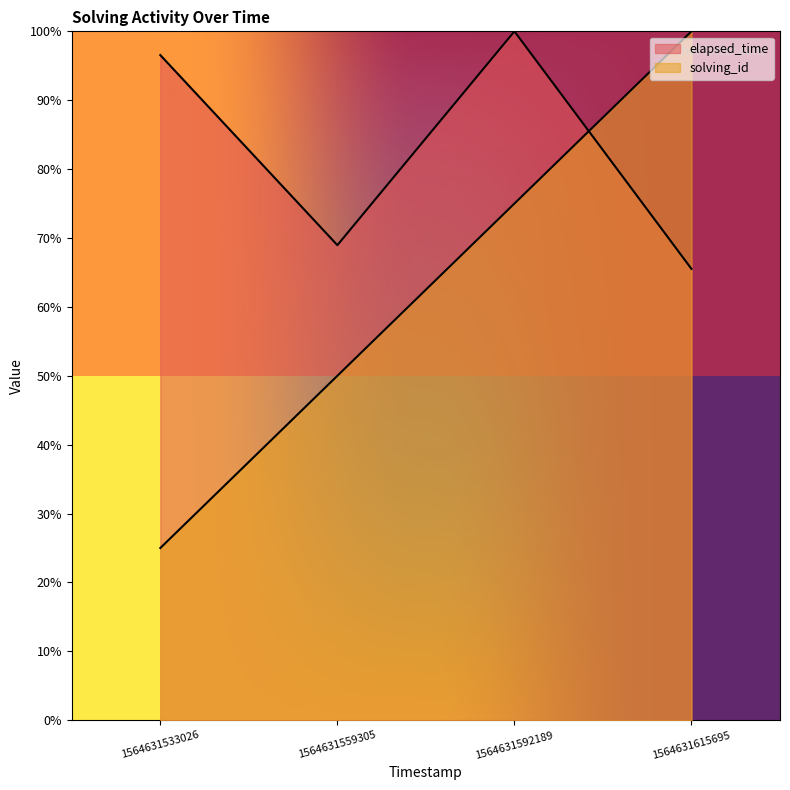

Is the value of elapsed_time at 1564631592189 greater than the value of solving_id at 1564631592189?

Yes